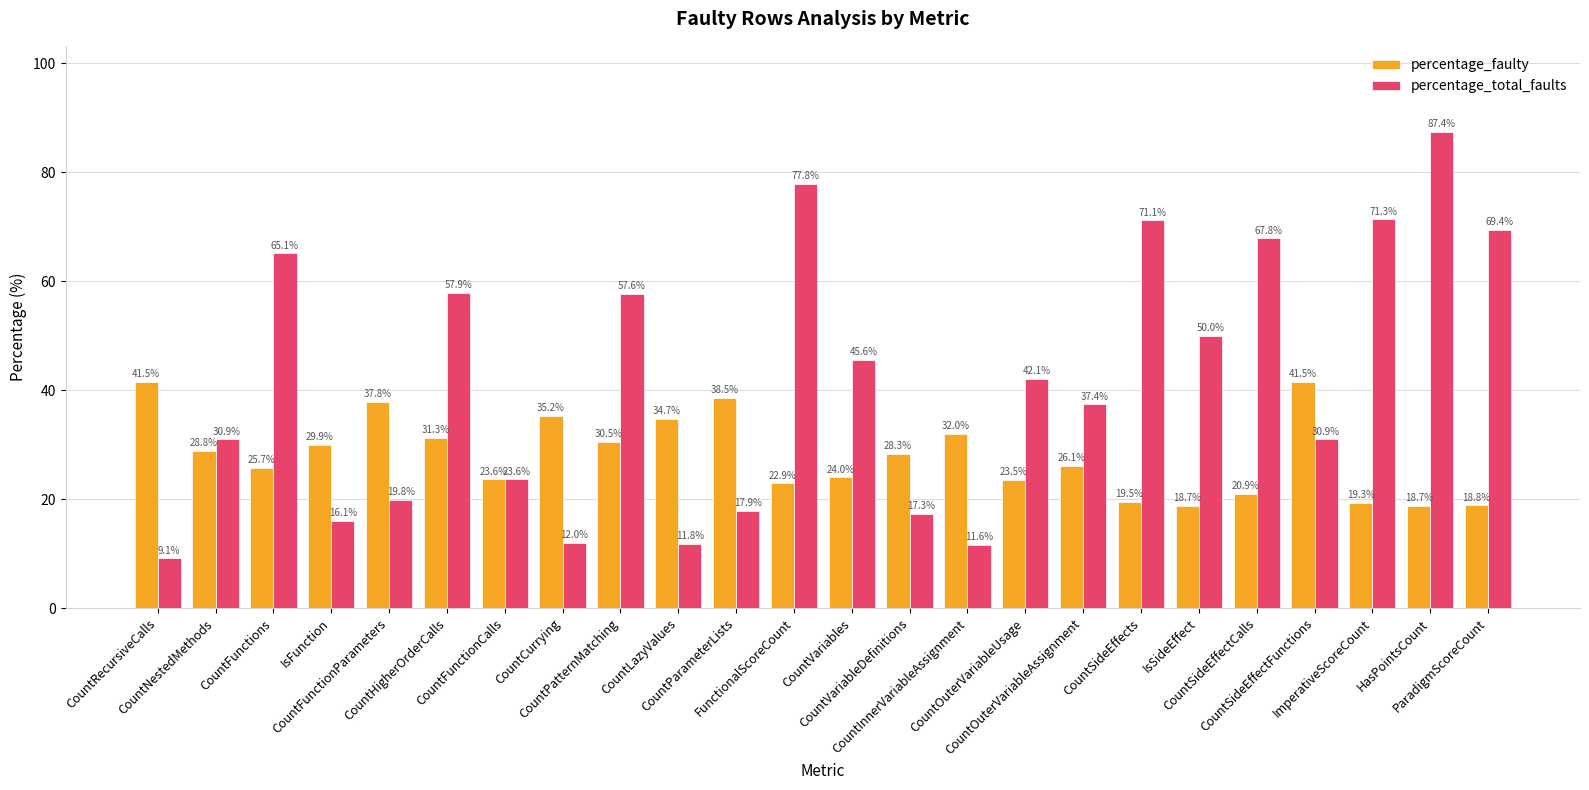

Between CountInnerVariableAssignment and CountOuterVariableUsage, which series saw the biggest shift?

percentage_total_faults